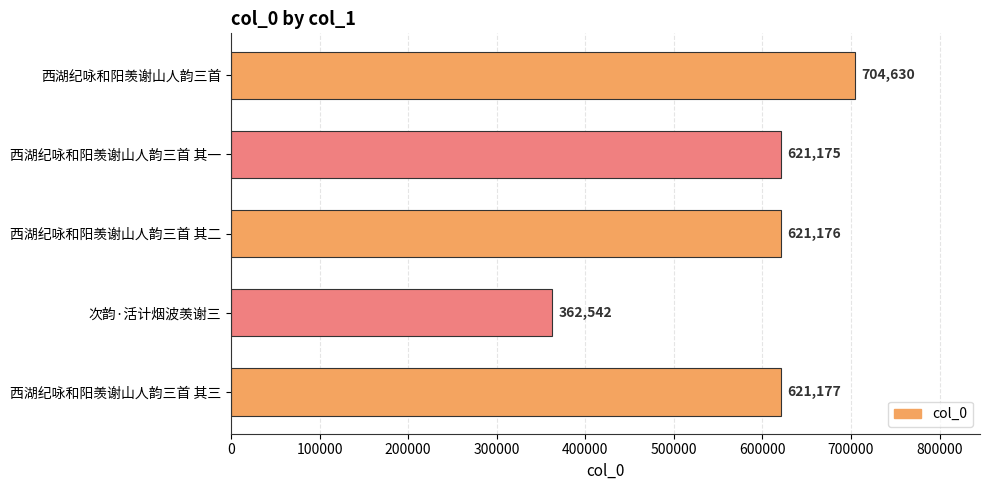

What is the difference between the maximum and second lowest values?

83455